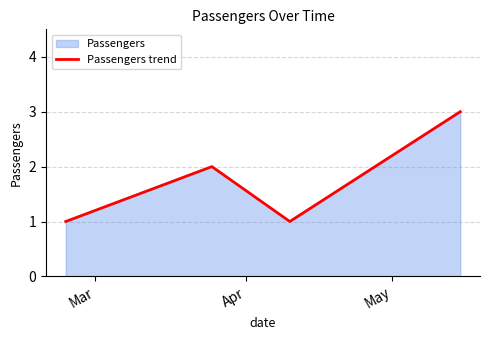

How many interior local valleys (lower than both neighbors) does the data have?

1